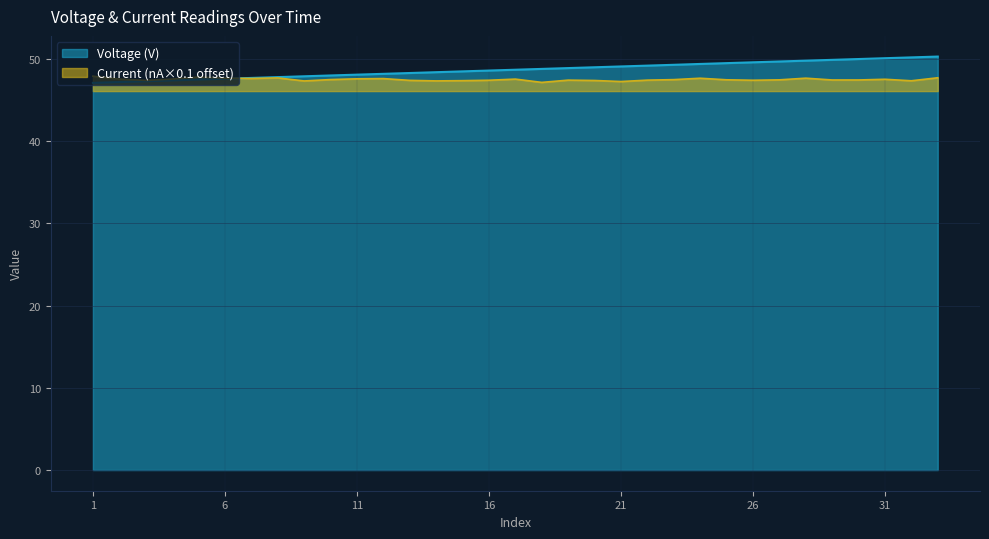

The Current (nA) series shows 47.5 at 23. True or false?

True